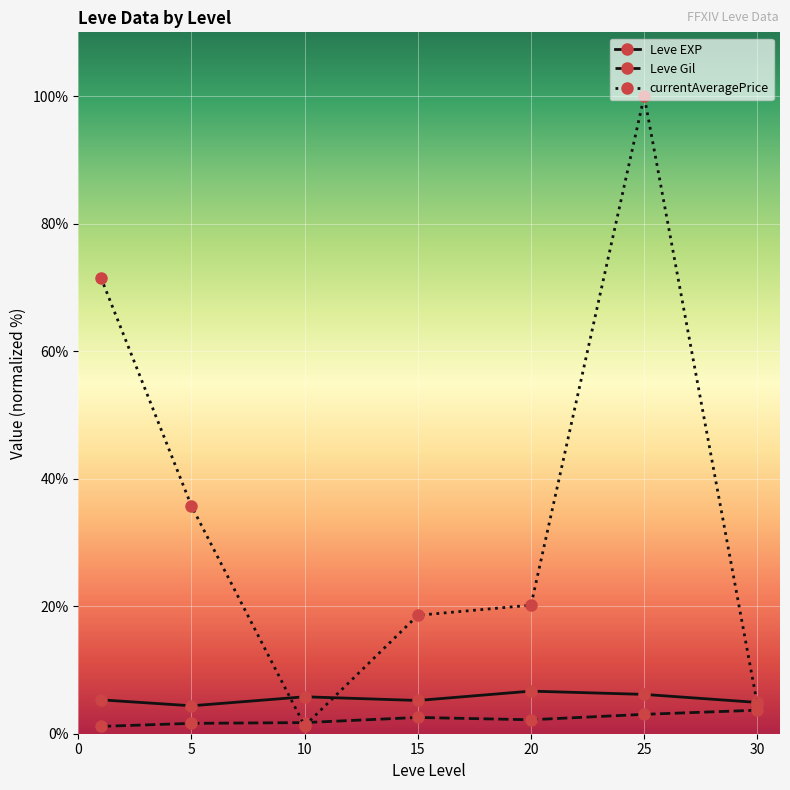

How many data points does each series have?

7